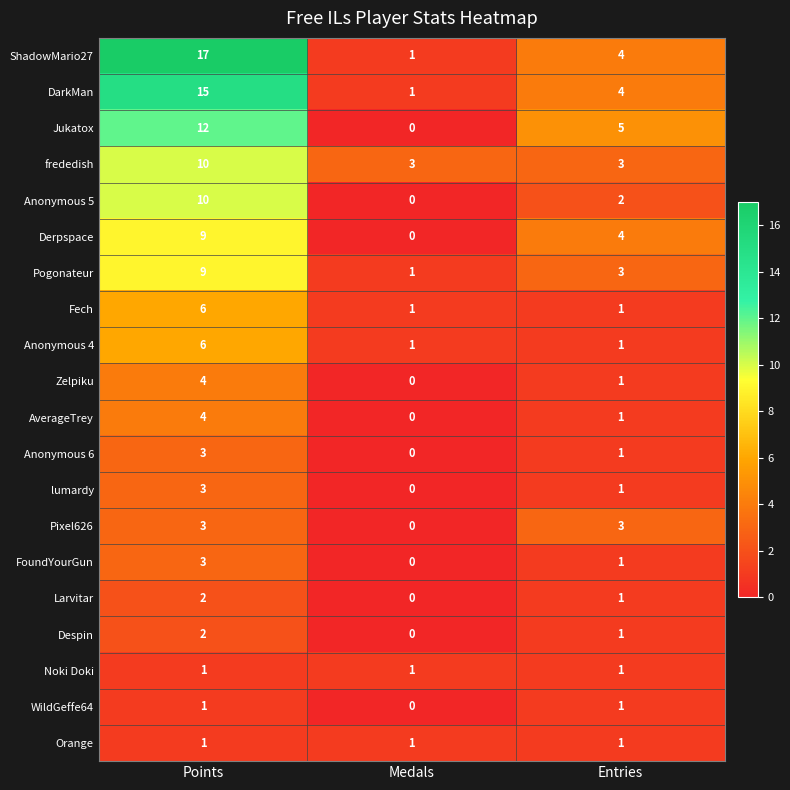

Is it true that Orange equals 1 at Medals?

True